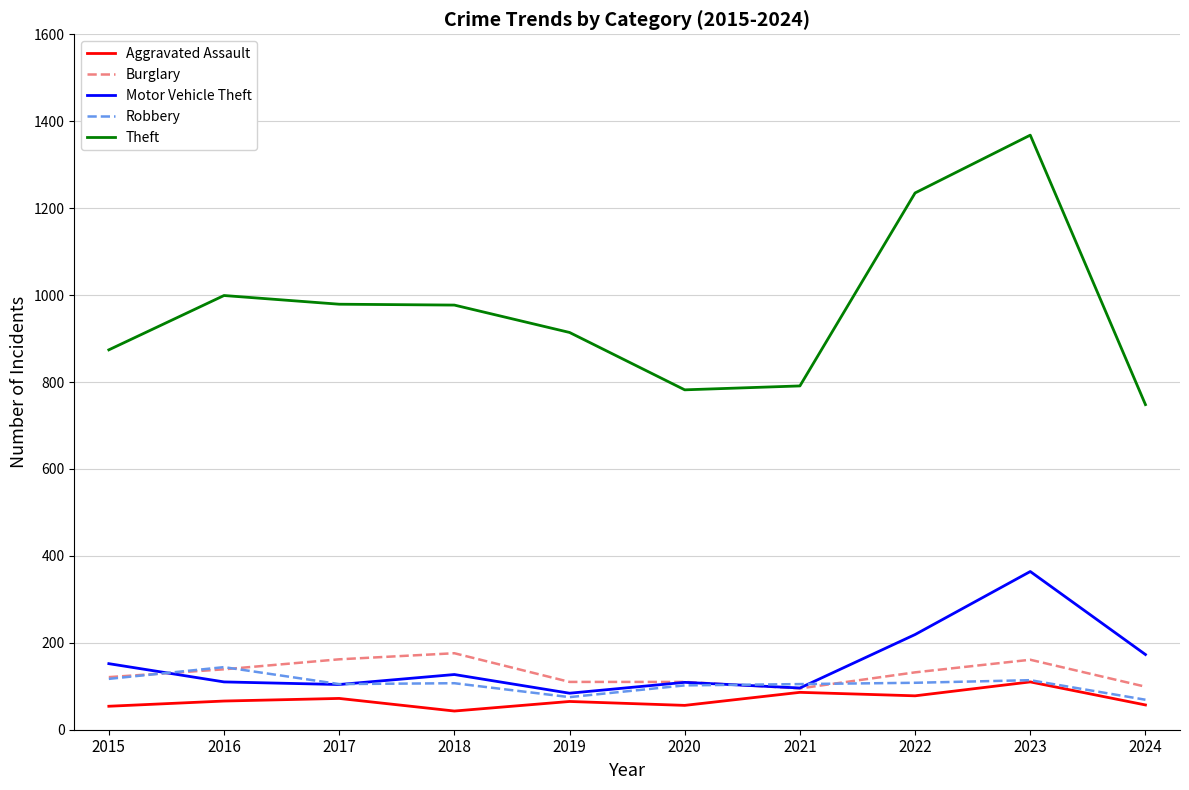

How many intersections are there between Motor Vehicle Theft and Burglary?

2